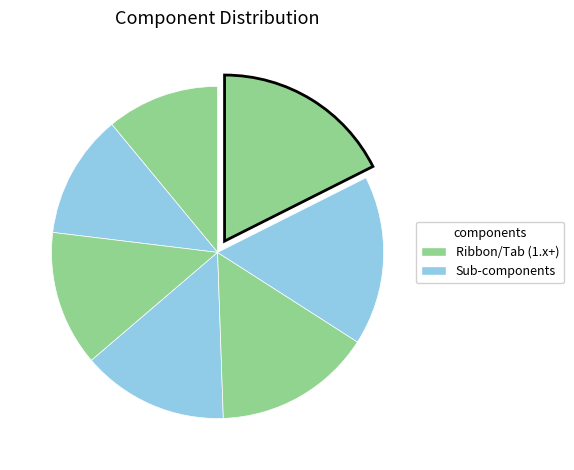

How many slices are in this pie chart?

7